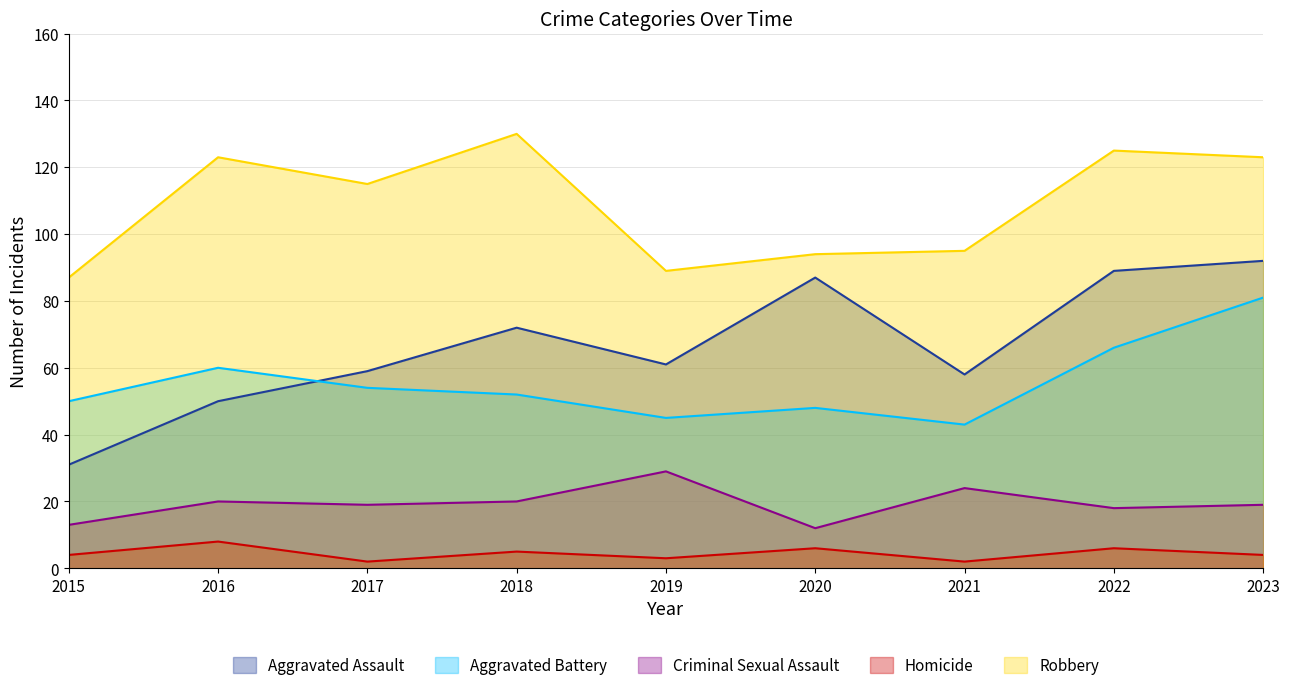

Reading right to left, what are all the values shown in this chart?

Aggravated Assault: 92	89	58	87	61	72	59	50	31
Aggravated Battery: 81	66	43	48	45	52	54	60	50
Criminal Sexual Assault: 19	18	24	12	29	20	19	20	13
Homicide: 4	6	2	6	3	5	2	8	4
Robbery: 123	125	95	94	89	130	115	123	87